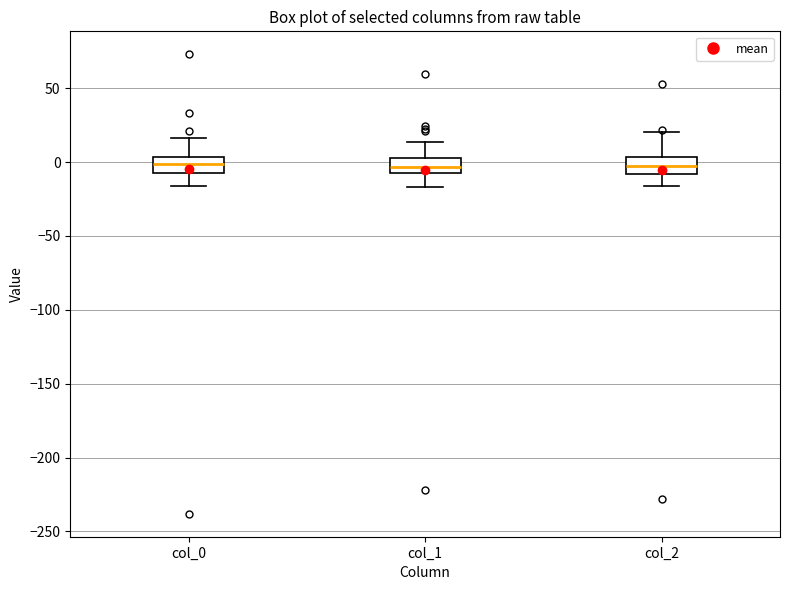

Reading left to right, read every box against the y-axis: the position of its median line, the range the box covers, and the ends of its whiskers. The values are not printed on the chart, so give them approximately, as read against the axis.

col_0: median 0, box -5 to 5, whiskers -15 to 15
col_1: median -5 (inside the box), box -5 to 5, whiskers -15 to 15
col_2: median -5, box -10 to 5, whiskers -15 to 20